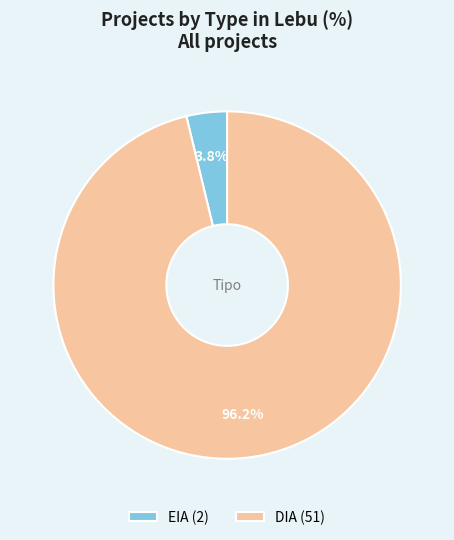

Count the number of slices in the pie.

2